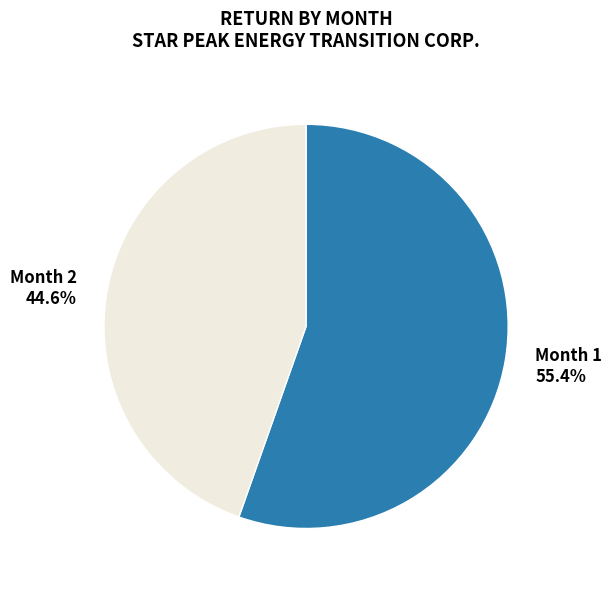

Rank the categories by value from lowest to highest.

Month 2, Month 1